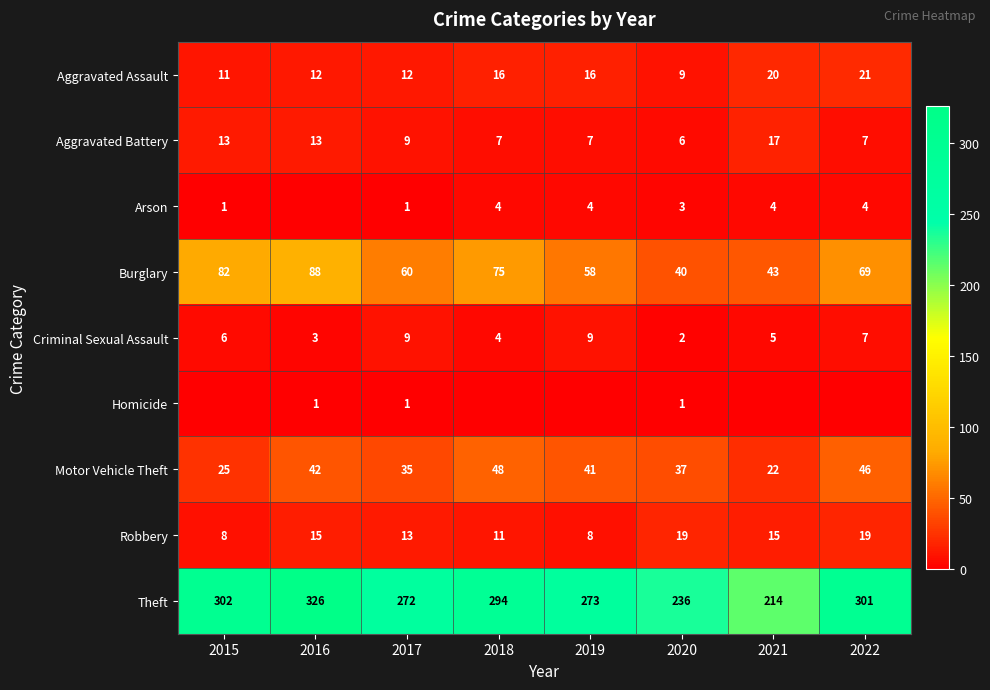

Where is Criminal Sexual Assault nearest to the value 5?

2021